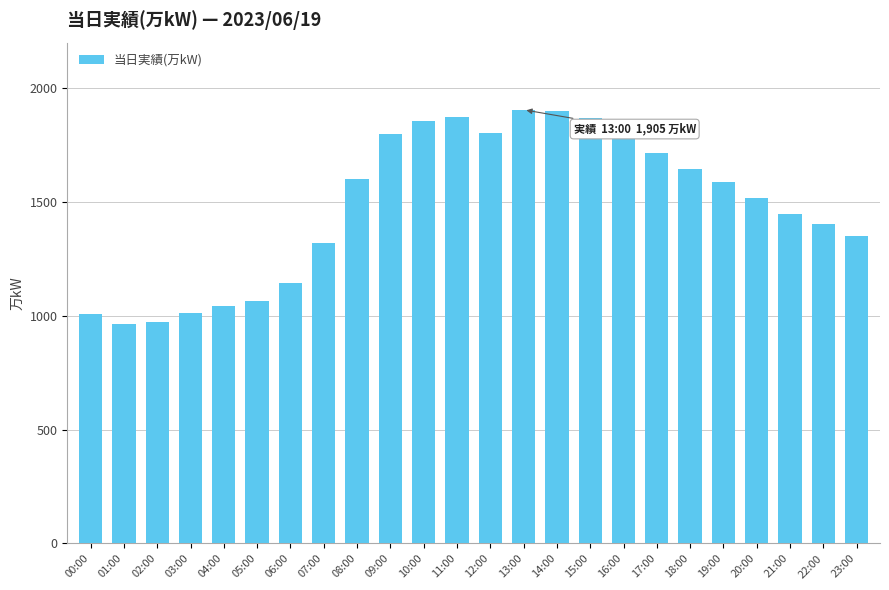

Are the bars grouped side by side (vs. stacked)?

No